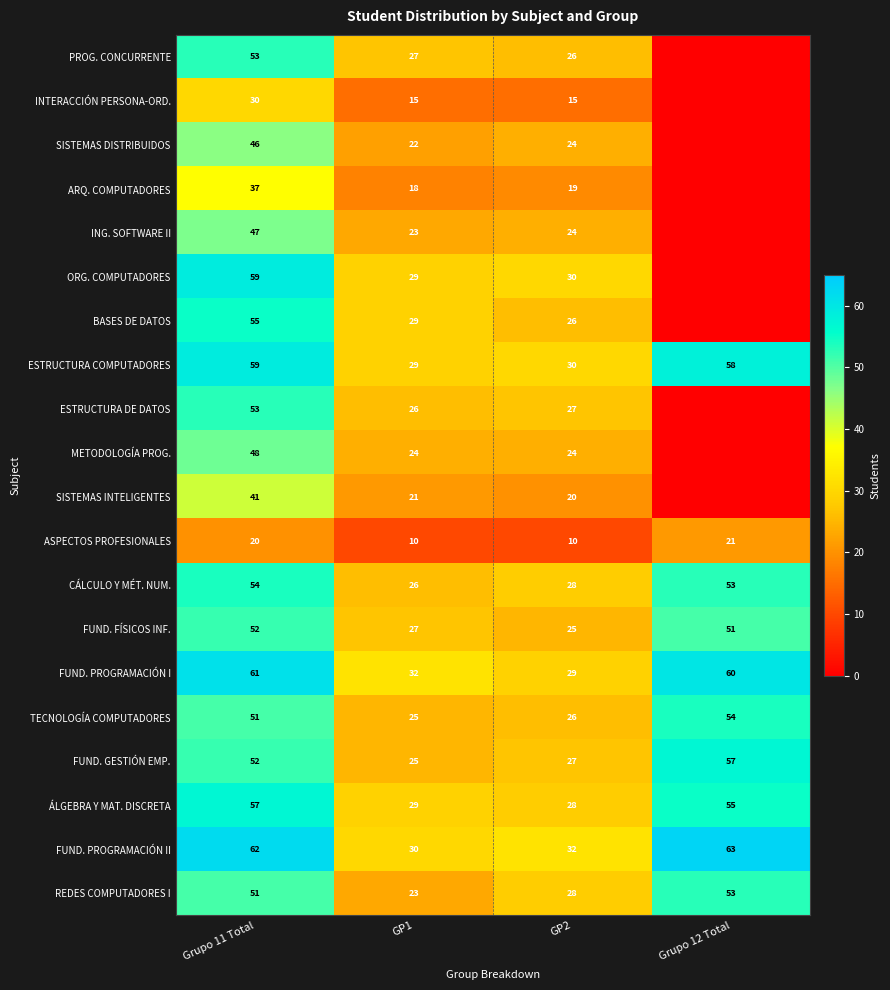

Between Grupo 11 Total and GP1, which series saw the biggest shift?

FUND. PROGRAMACIÓN II